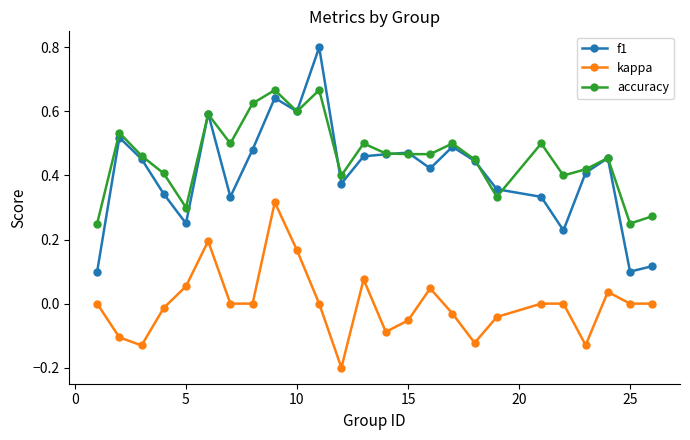

List the series in order of their peak value, lowest first.

kappa, accuracy, f1